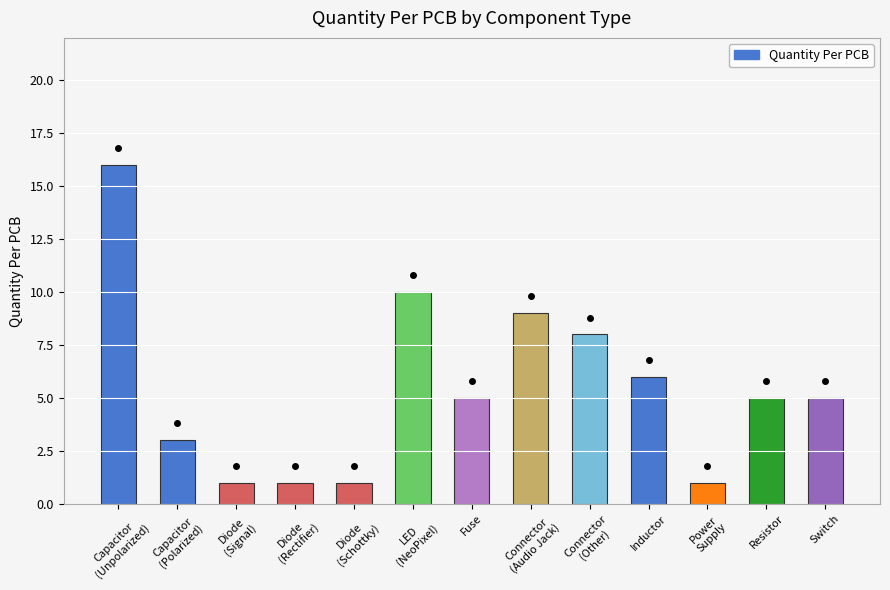

Does the chart contain stacked bars?

No